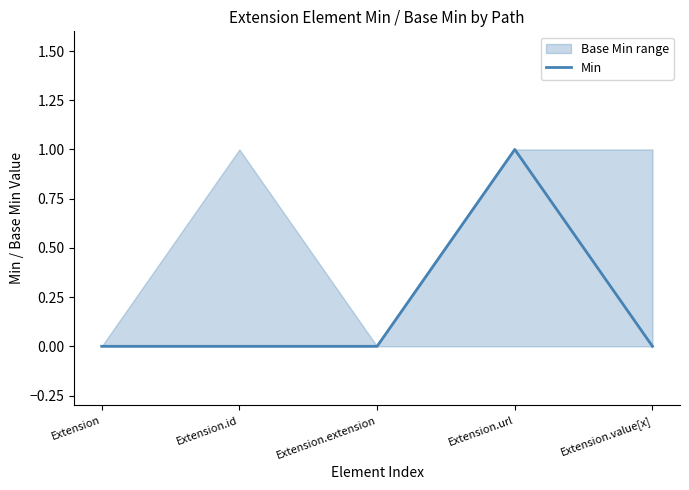

Reading left to right, what are all the values shown in this chart?

Extension=0	Extension.id=0	Extension.extension=0	Extension.url=1	Extension.value[x]=0